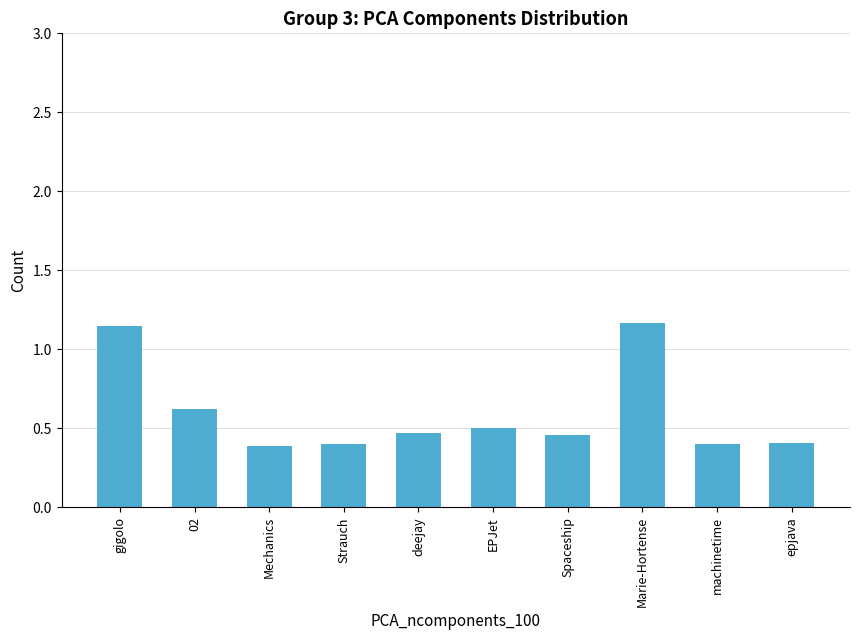

What is the difference between the maximum and minimum values?

0.8